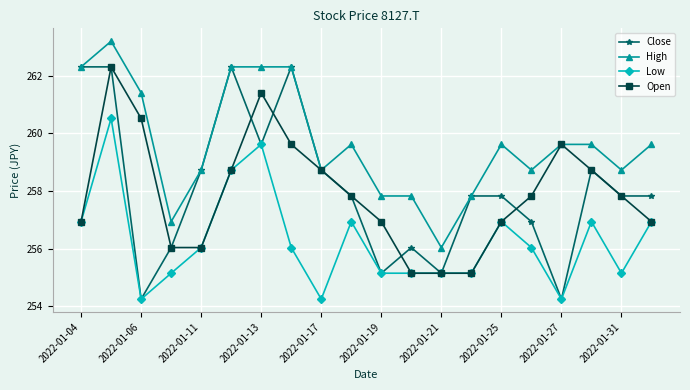

What is the difference between the maximum and minimum values in the Open series?

7.2